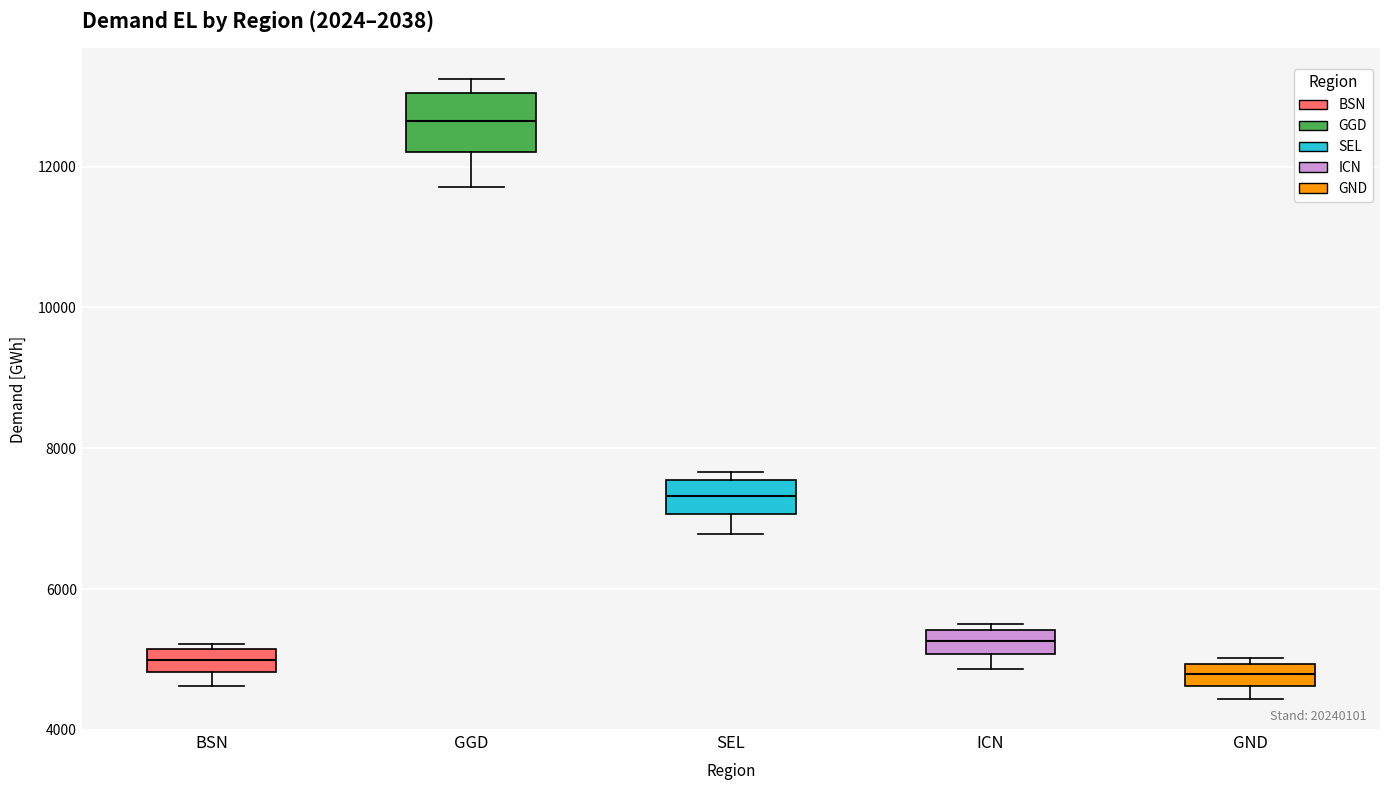

Which box is the tallest, from its lower edge to its upper edge?

GGD